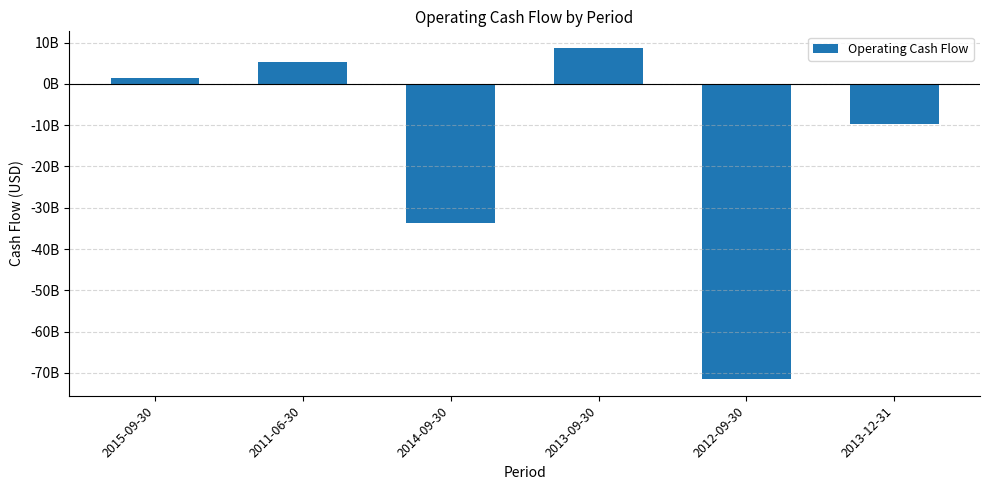

What is the sum of all values?

-99414898000